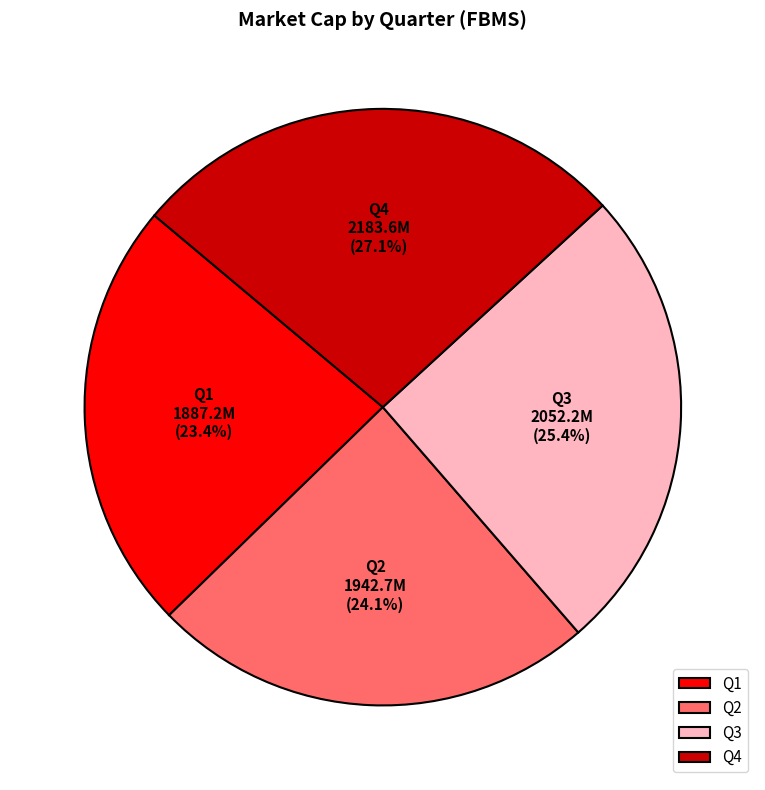

What is the largest slice in the pie chart?

Q4